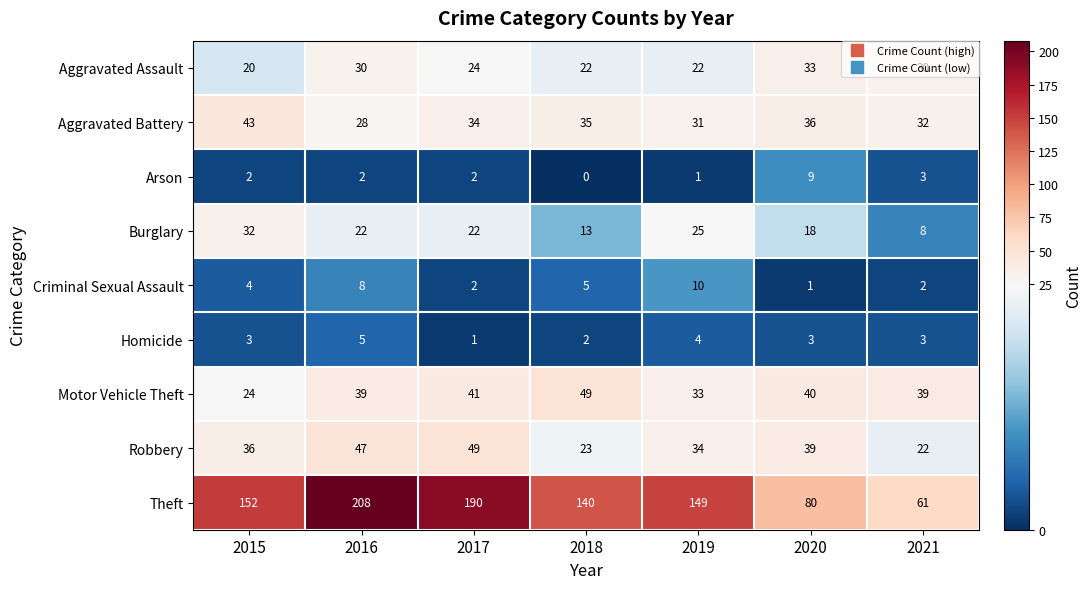

At how many categories does at least one series exceed 5?

7